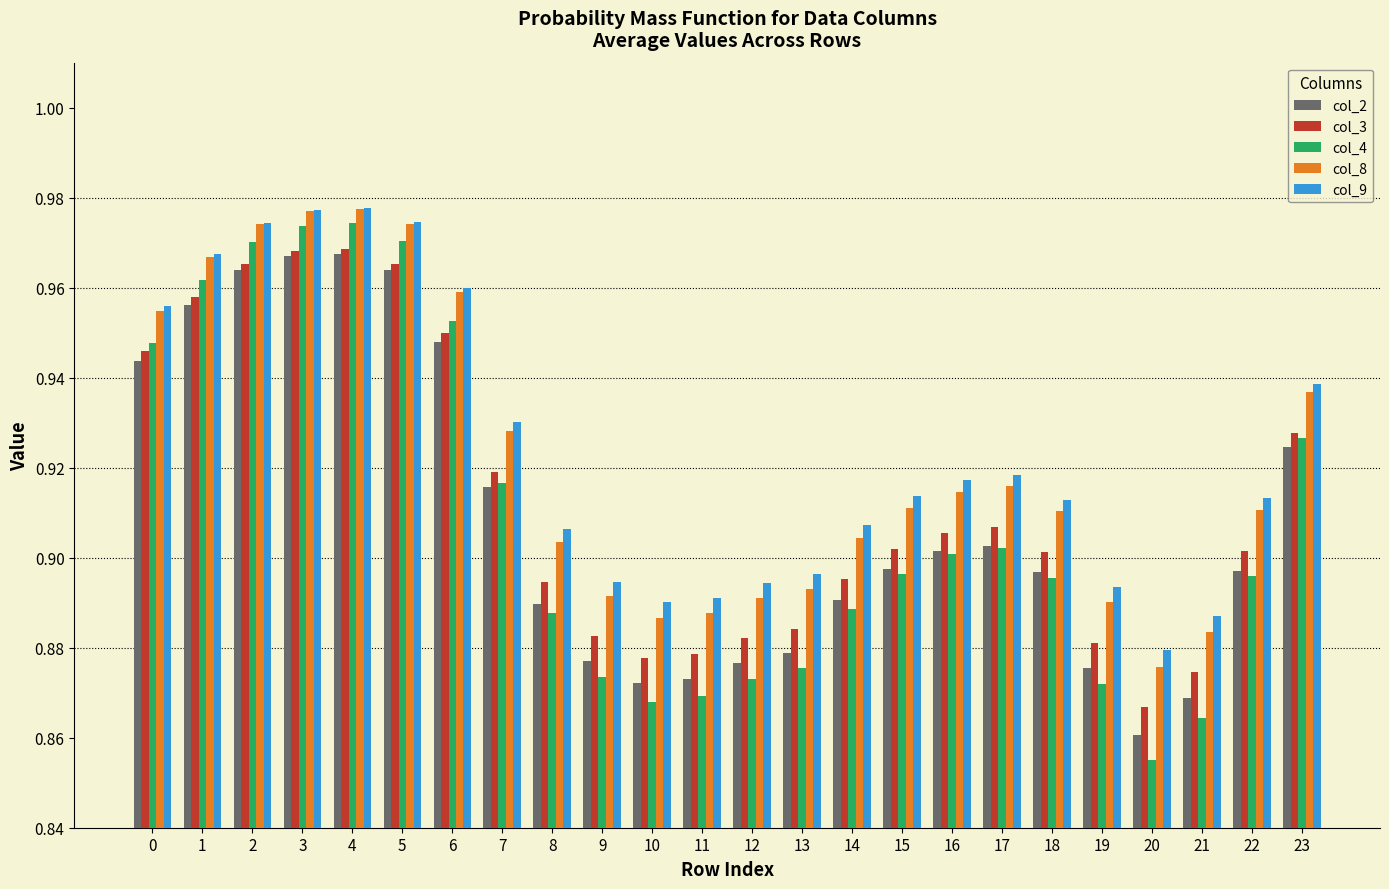

How many col_2 values are between 0 and 1?

24